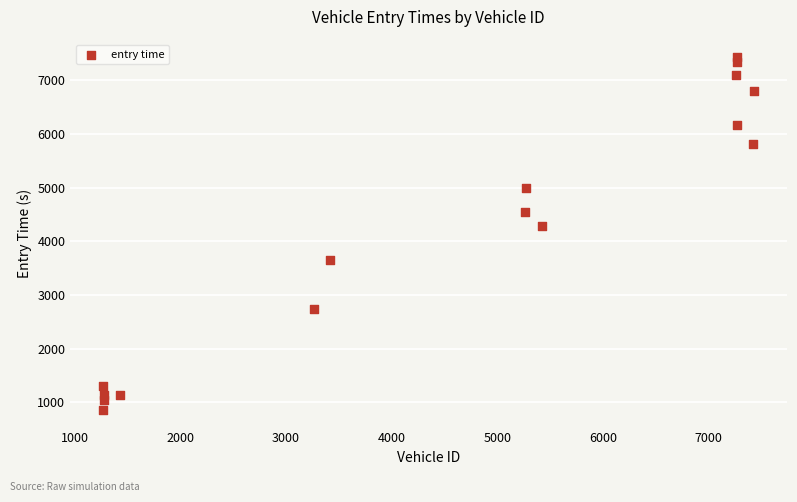

What Y value in the scatter plot is closest to 4144?

4287.3